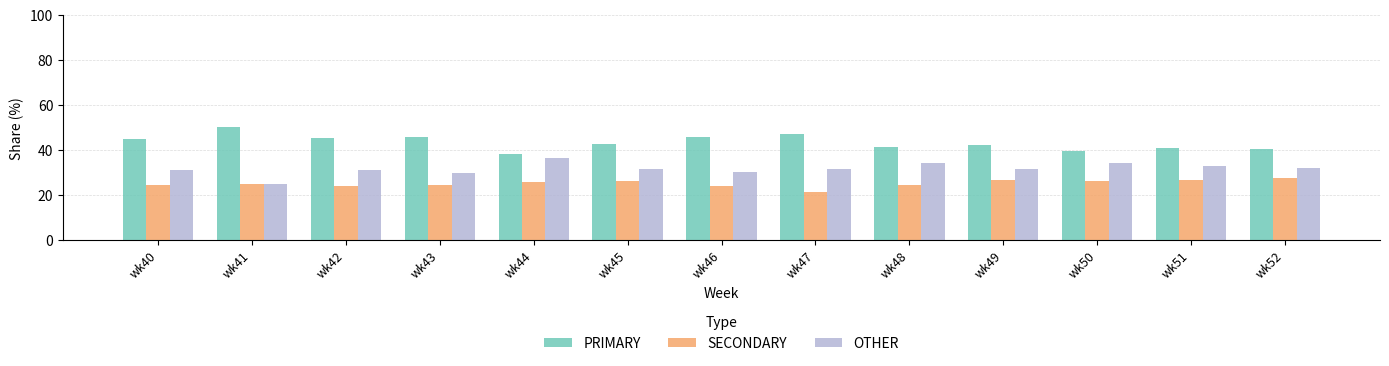

Which series changed the most between wk44 and wk47?

PRIMARY